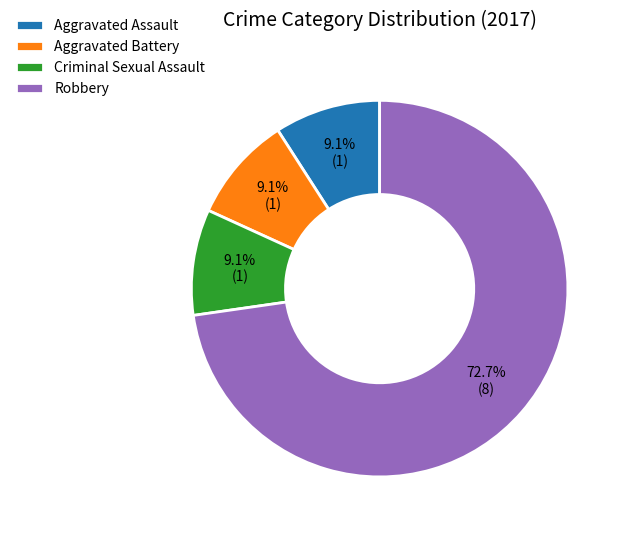

How many slices are in this pie chart?

4